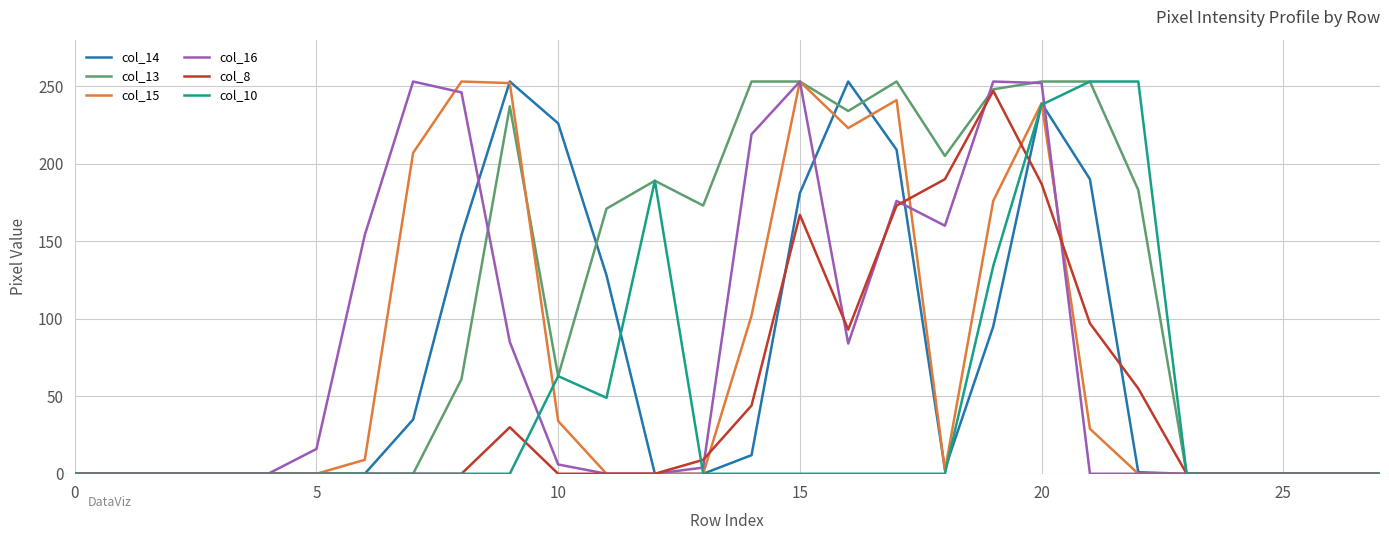

What is the maximum value shown in the chart?

253